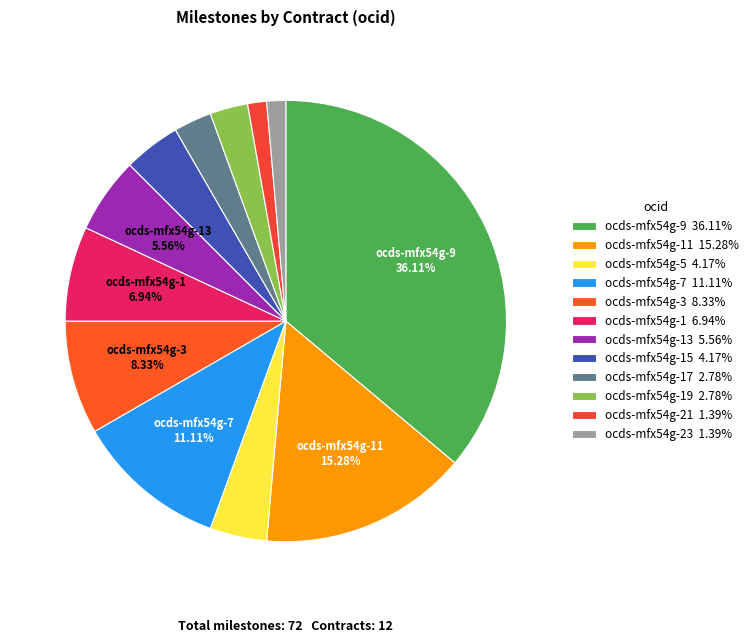

To the nearest percent, what is the difference between the largest and smallest slice percentages?

35%